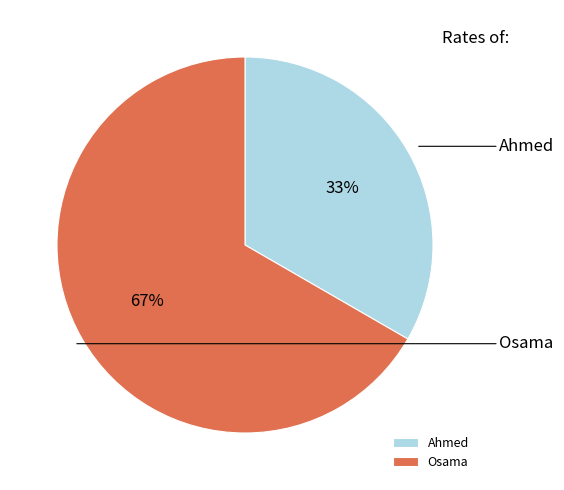

Does Ahmed represent more than half of the total?

No